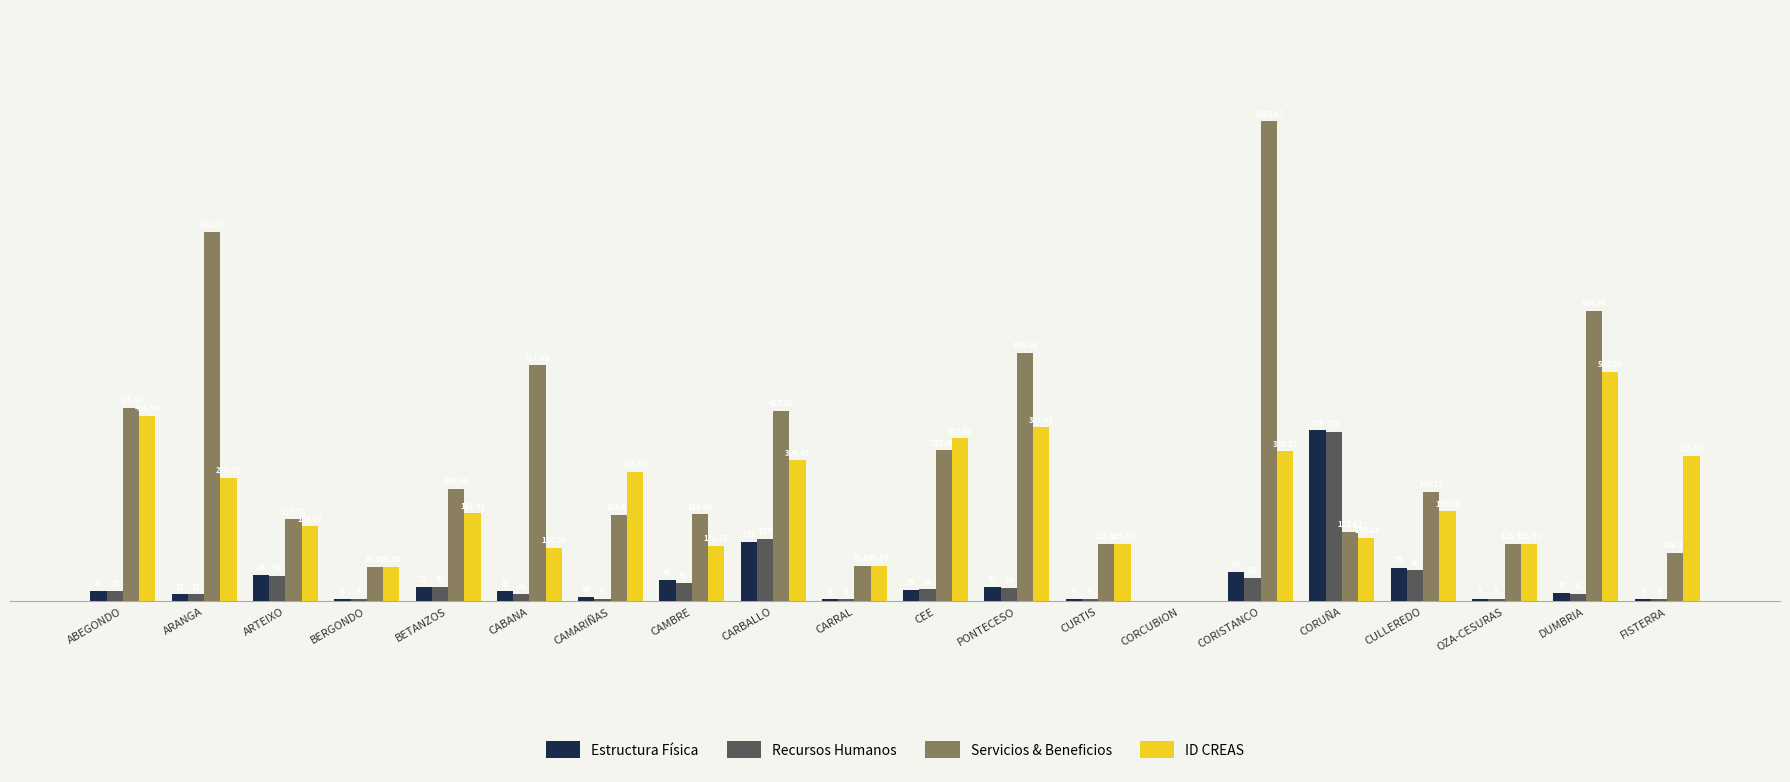

At which label does ID CREAS reach its peak?

DUMBRIA